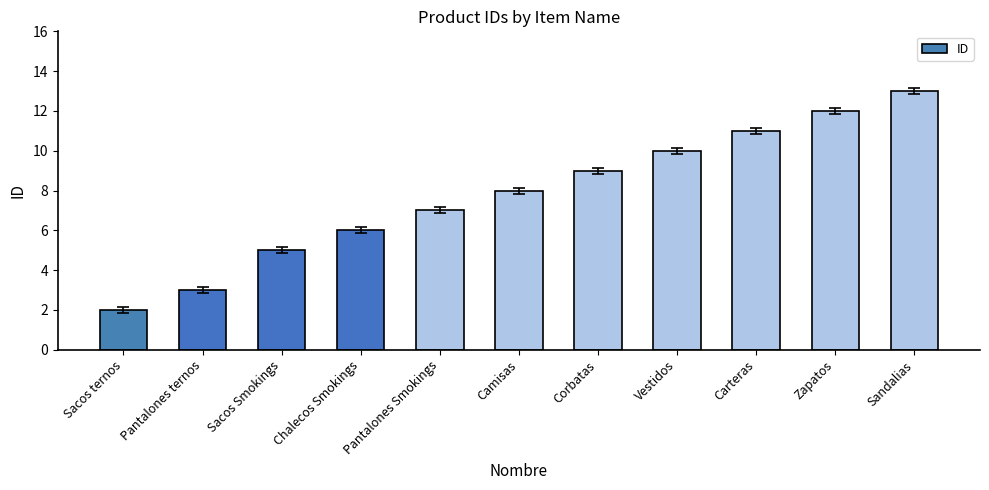

Rank the categories by value from lowest to highest.

Sacos ternos, Pantalones ternos, Sacos Smokings, Chalecos Smokings, Pantalones Smokings, Camisas, Corbatas, Vestidos, Carteras, Zapatos, Sandalias